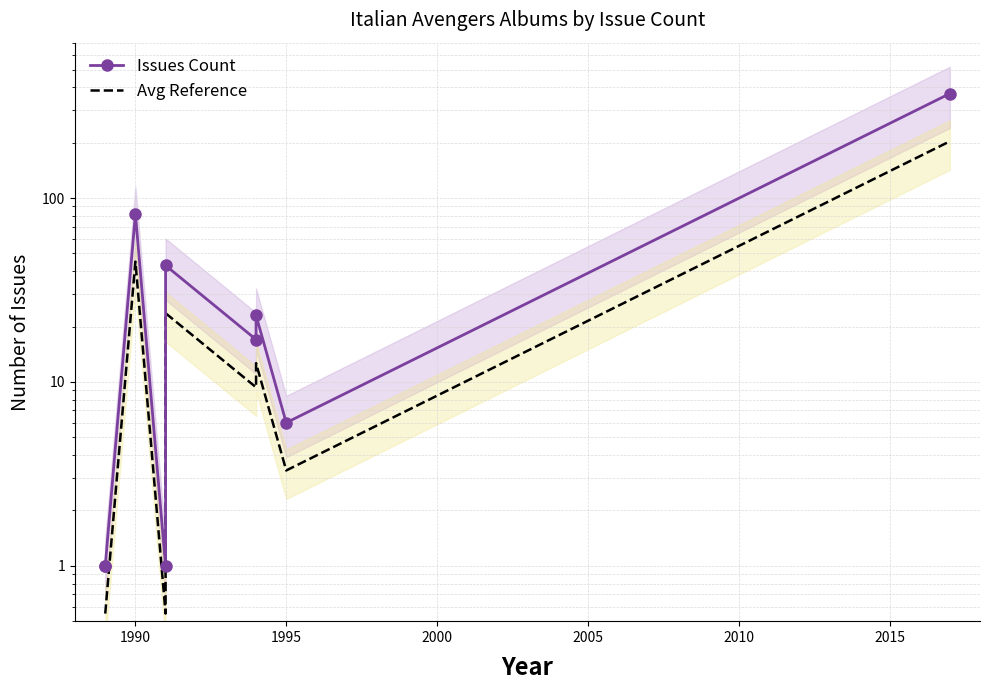

What is the average value of the Issues Count series?

60.4